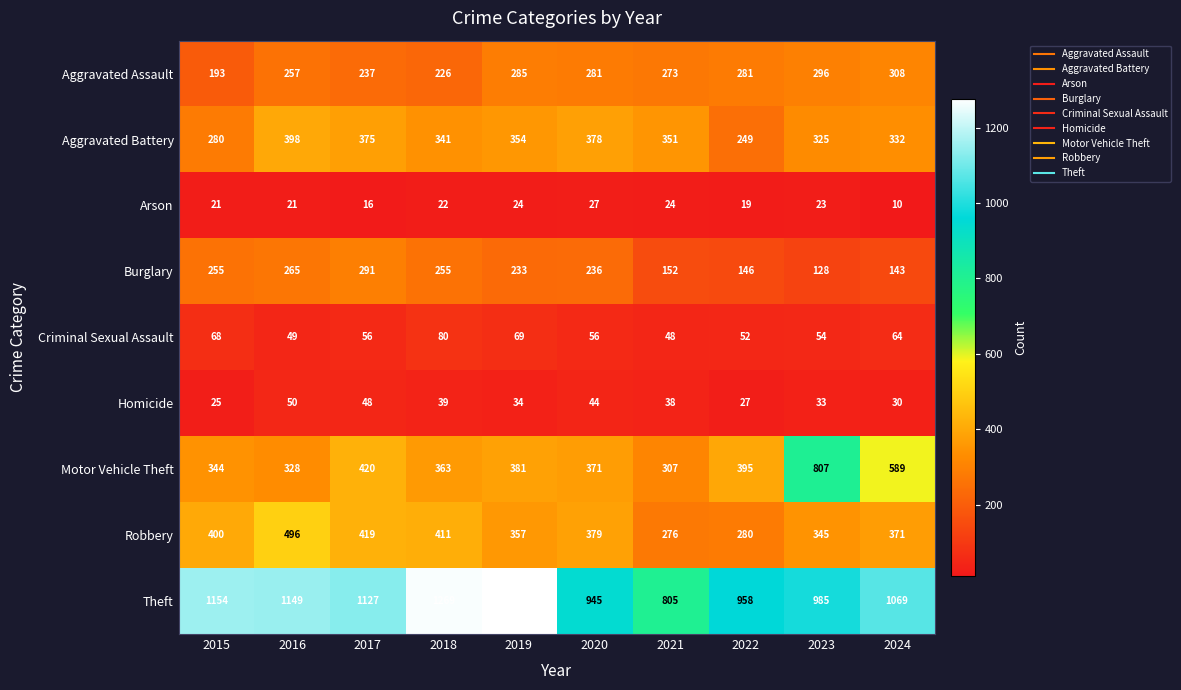

List the series in order of their peak value, highest first.

Theft, Motor Vehicle Theft, Robbery, Aggravated Battery, Aggravated Assault, Burglary, Criminal Sexual Assault, Homicide, Arson